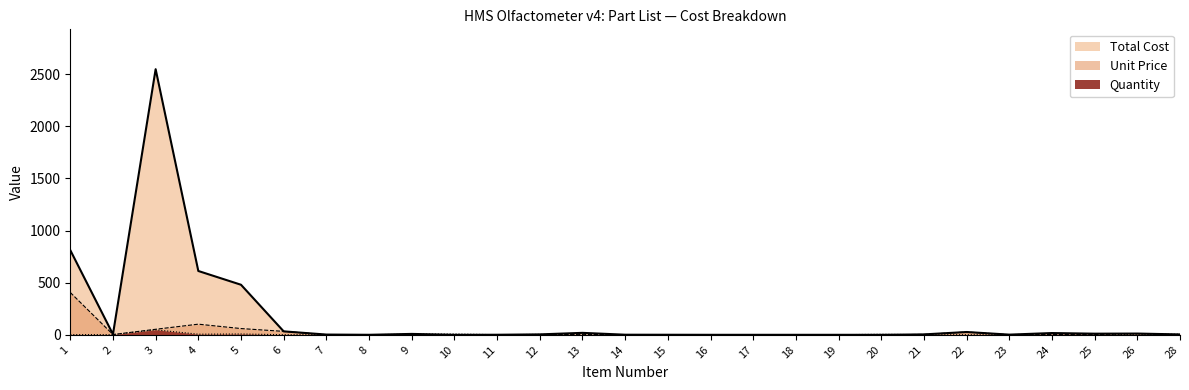

Count the number of categories in the chart.

27